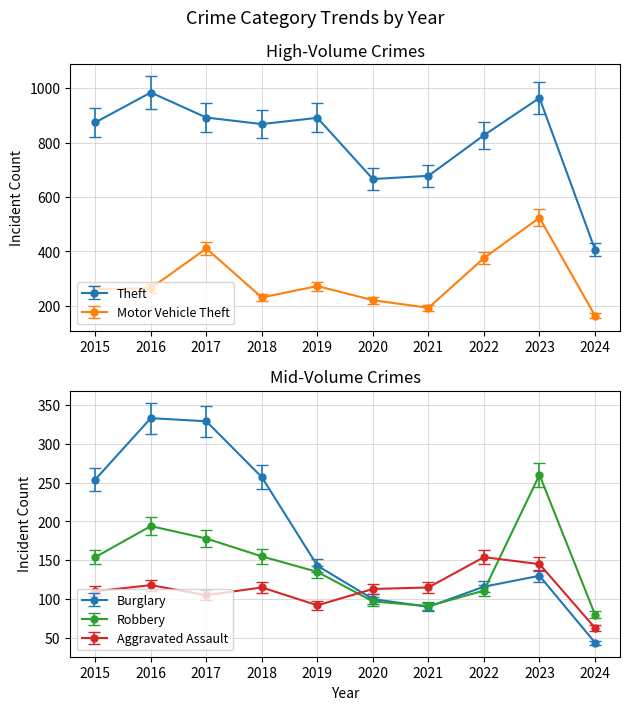

Where does the Motor Vehicle Theft series first go above 265?

2017